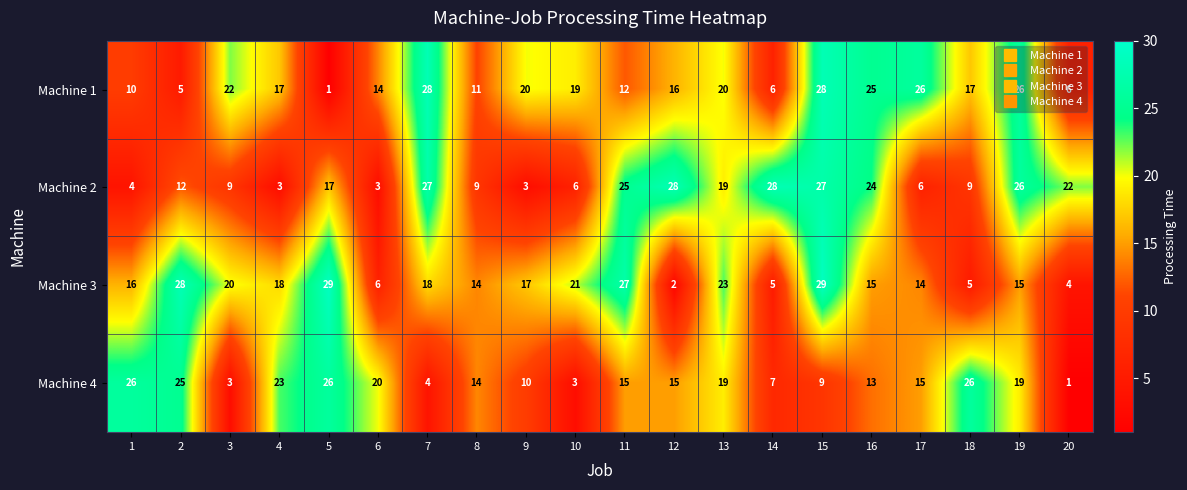

What is the difference between the highest and lowest values at 16?

12